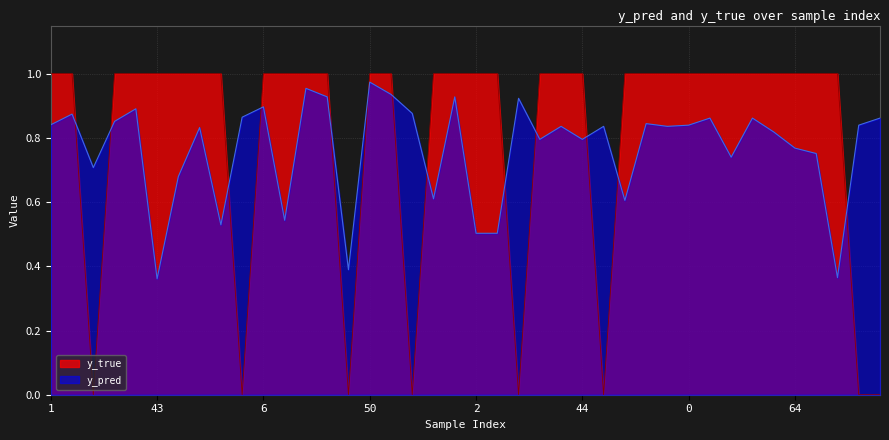

True or false: y_pred and y_true intersect in this chart.

True